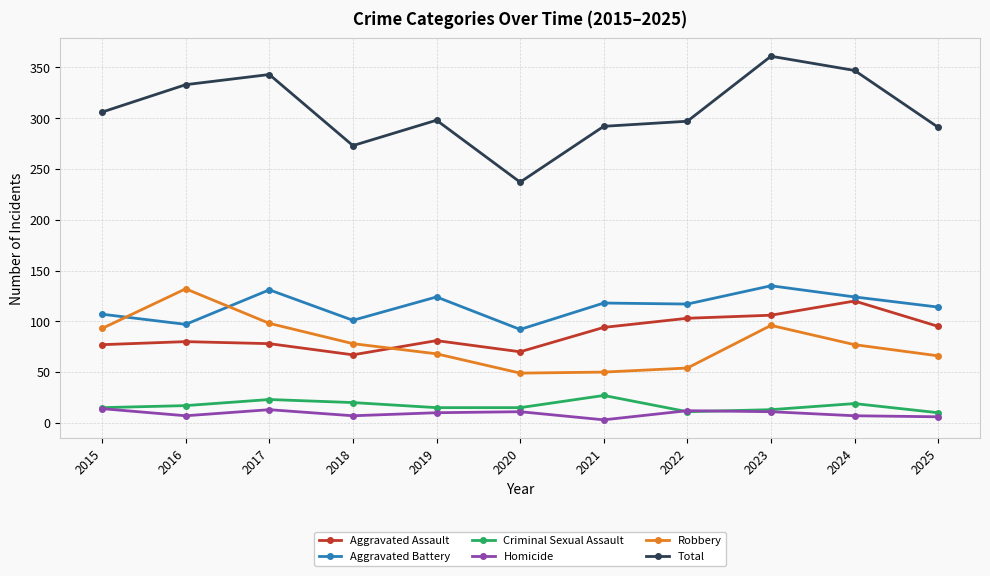

What is the highest value of the Total series?

361